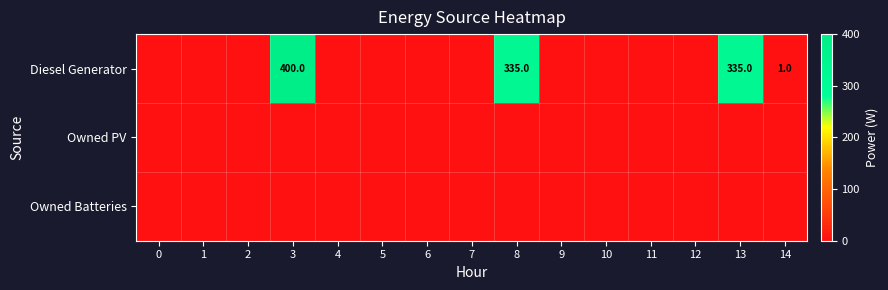

Is it true that Diesel Generator equals 519 at 13?

False